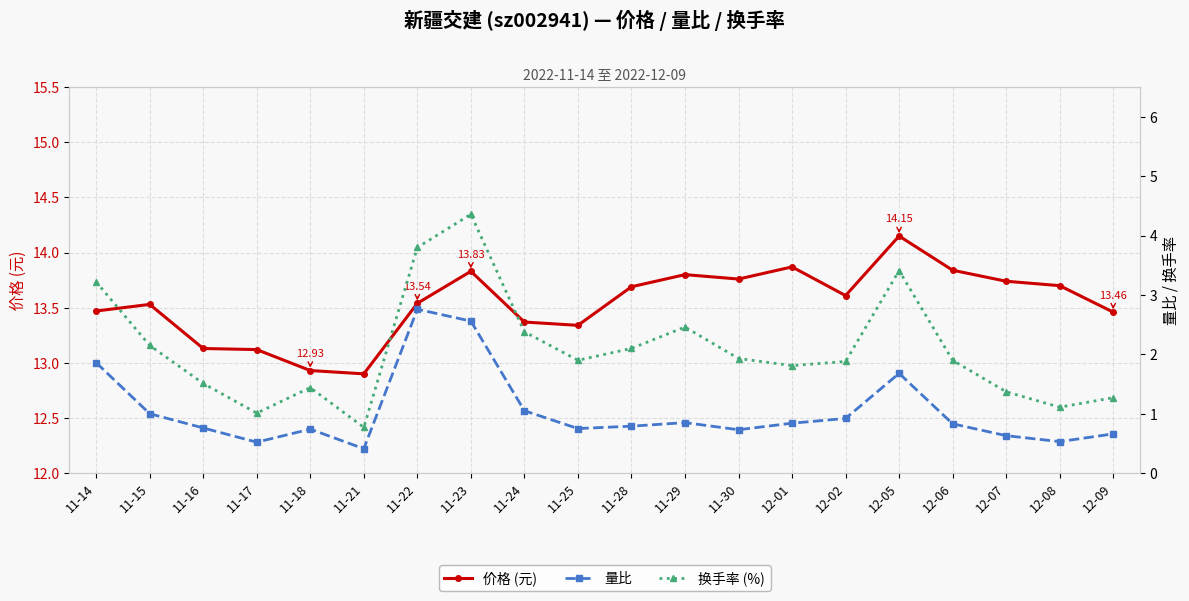

Is this an area chart (filled region under the line)?

No